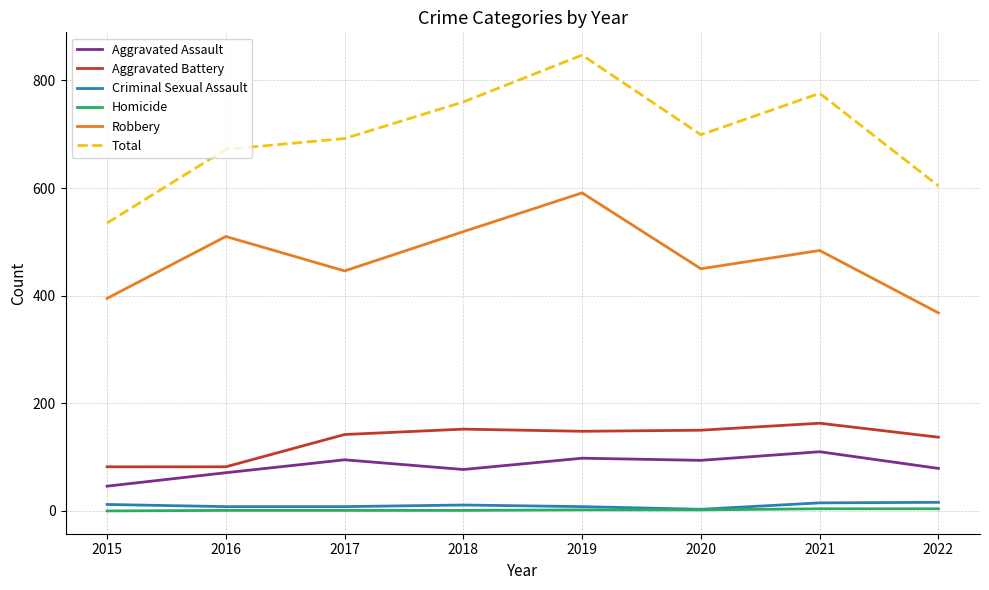

What are all the series names shown in the legend?

Aggravated Assault, Aggravated Battery, Criminal Sexual Assault, Homicide, Robbery, Total